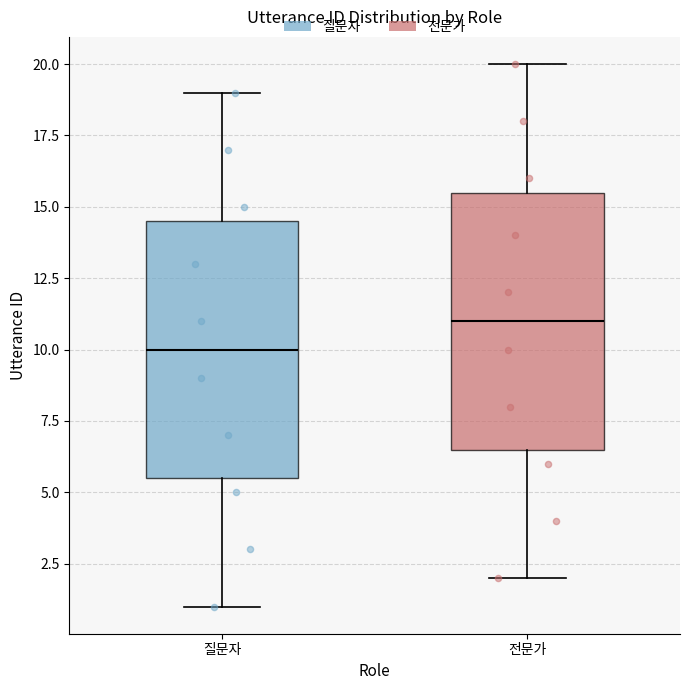

Which box has the highest median line?

전문가